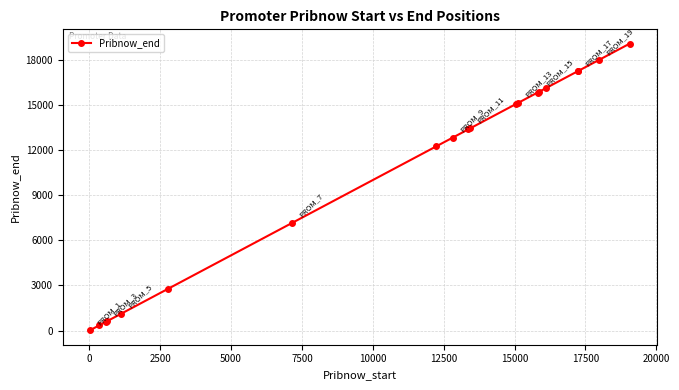

What is the difference between the maximum and minimum values?

19042